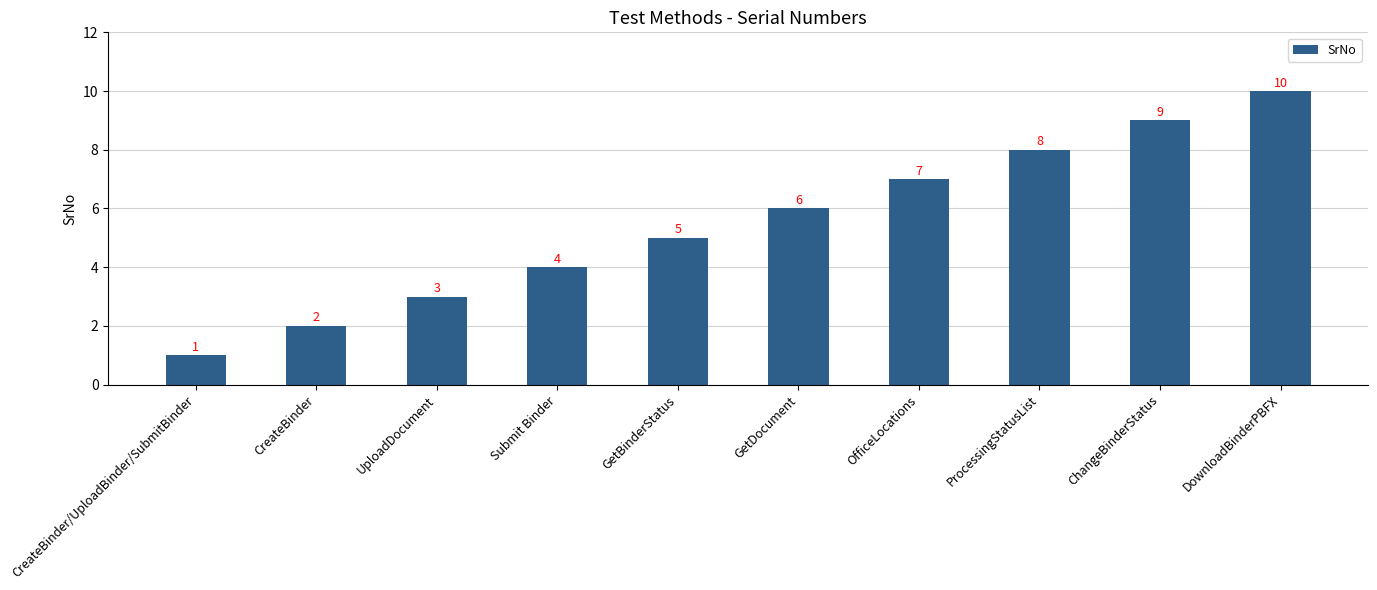

Is it true that the value at UploadDocument is 5?

False